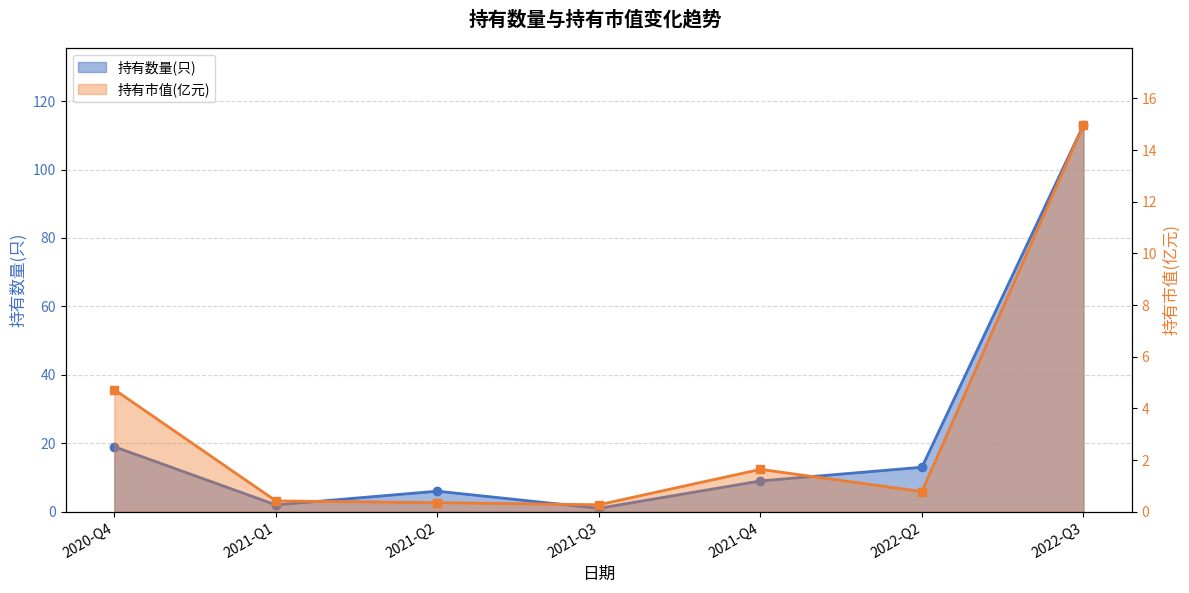

What is the maximum value shown in the chart?

113.0